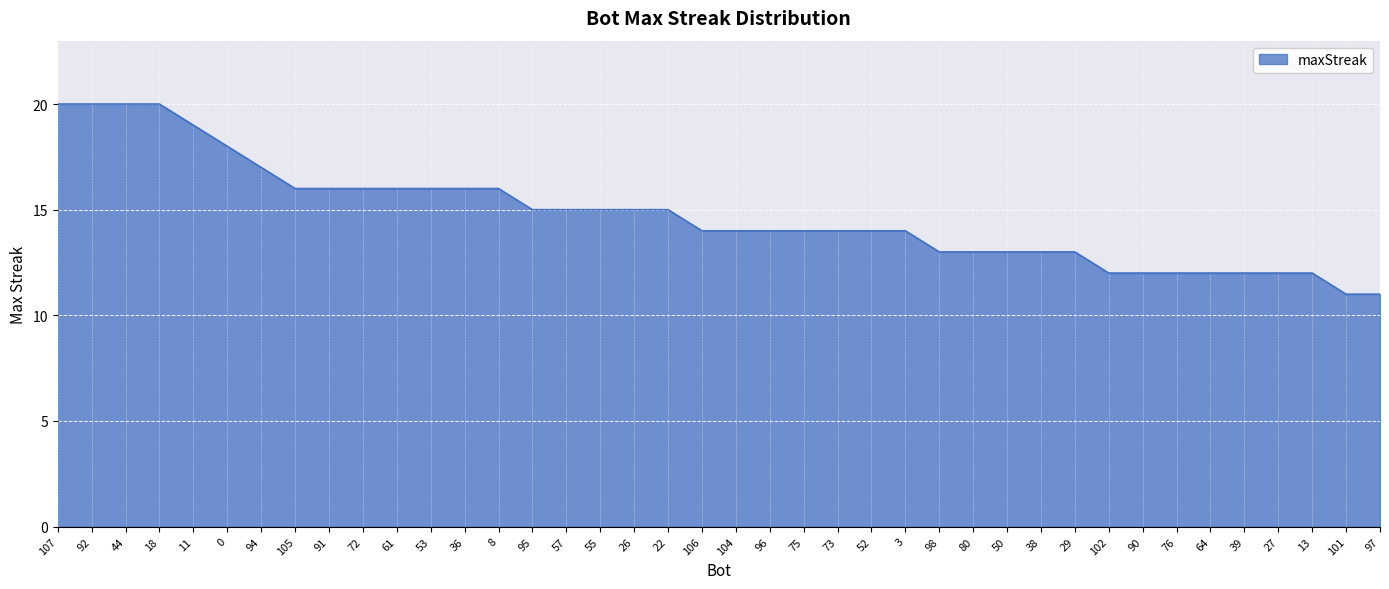

What is the greatest value displayed?

20